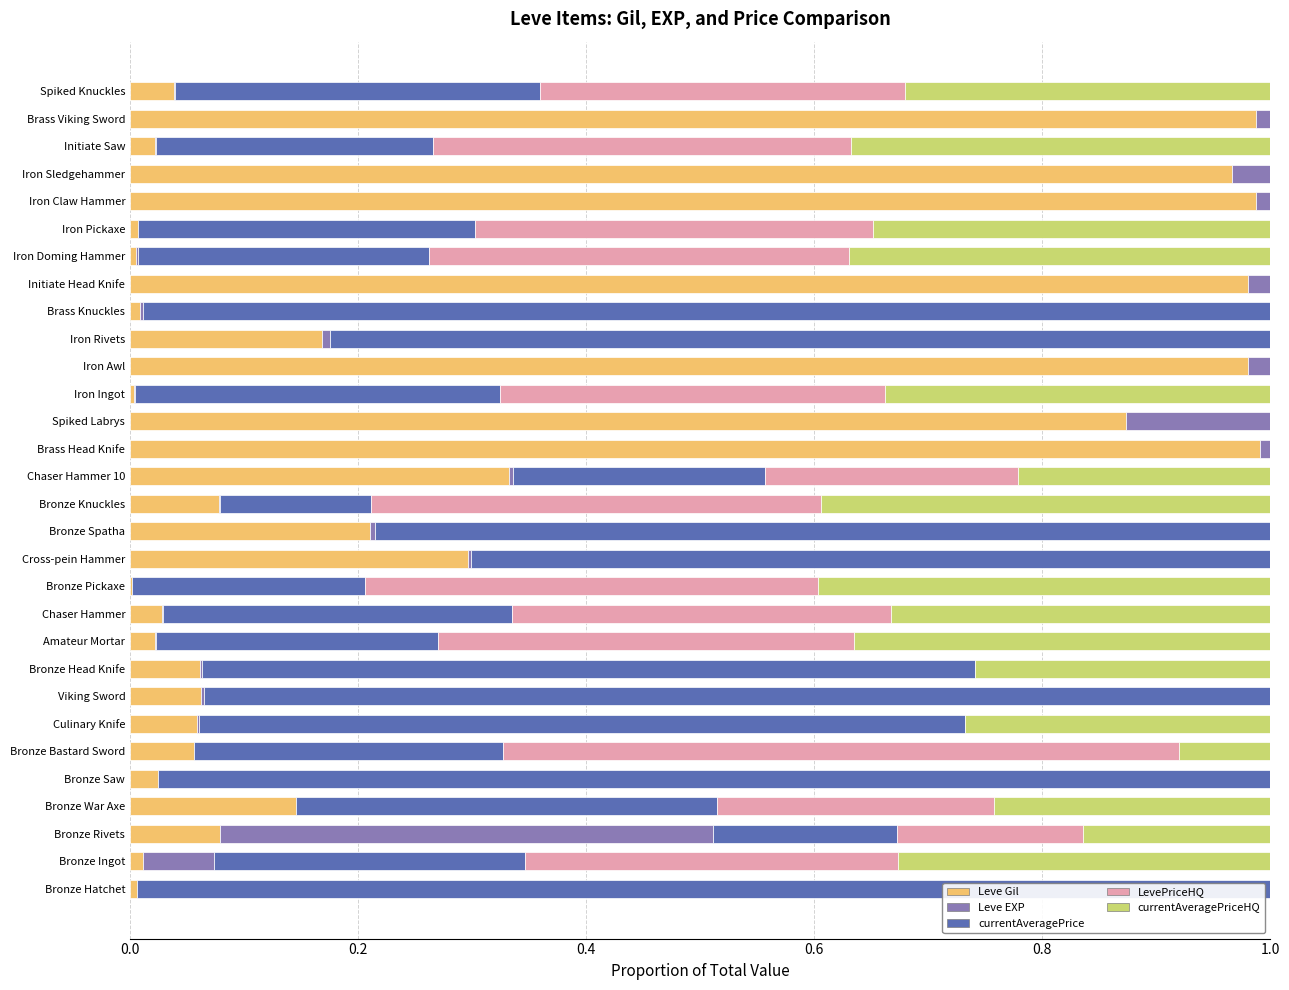

At how many categories does at least one series exceed 0?

30